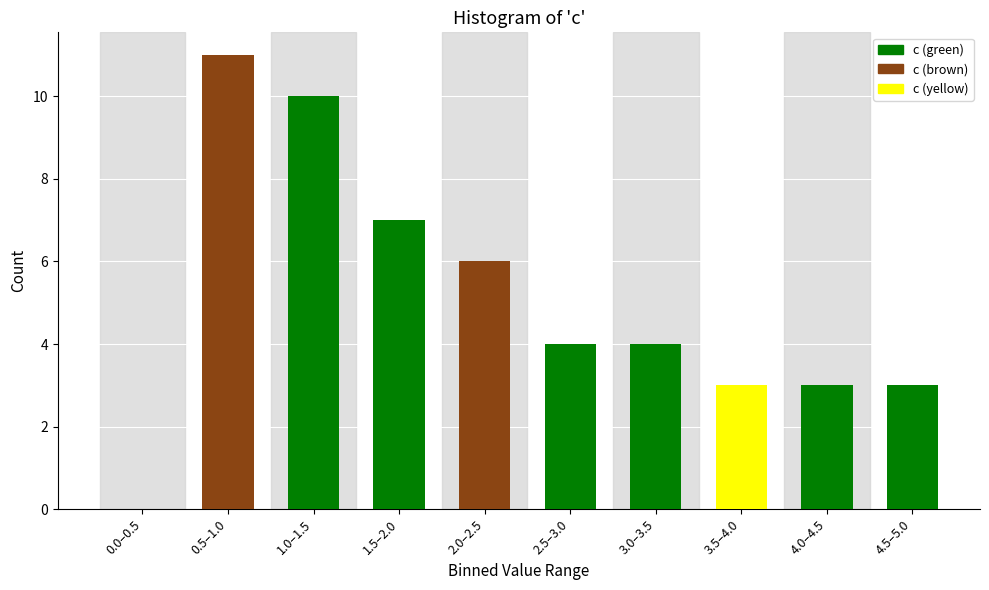

Reading right to left, what are all the values shown in this chart?

4.5–5.0=3	4.0–4.5=3	3.5–4.0=3	3.0–3.5=4	2.5–3.0=4	2.0–2.5=6	1.5–2.0=7	1.0–1.5=10	0.5–1.0=11	0.0–0.5=0